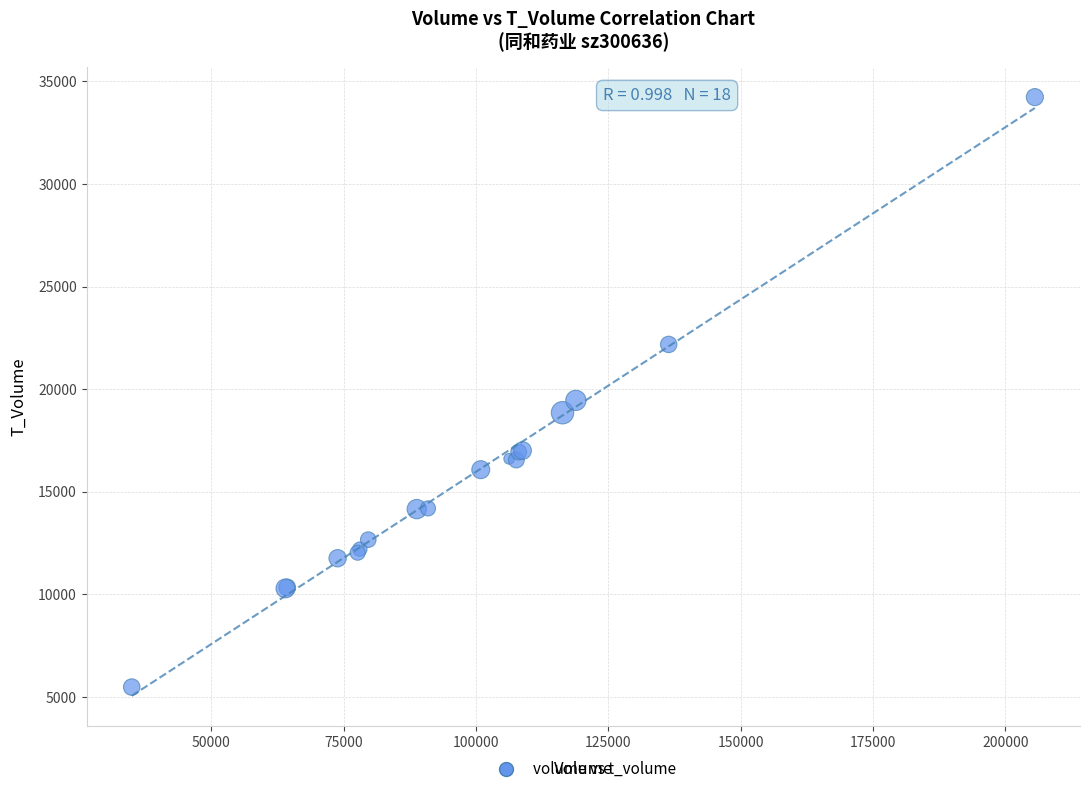

What Y value in the scatter plot is closest to 19854?

19450